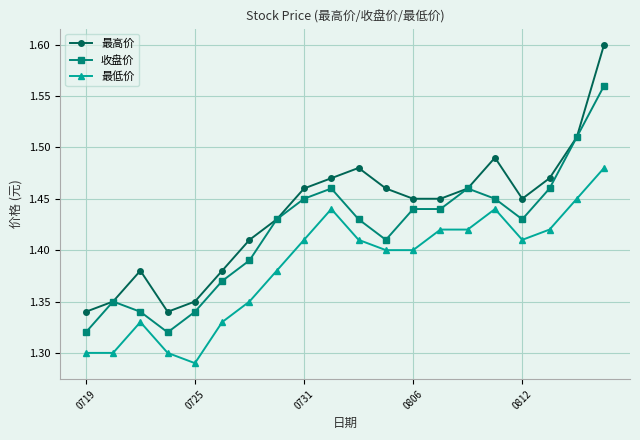

Does the chart have visible grid lines?

Yes